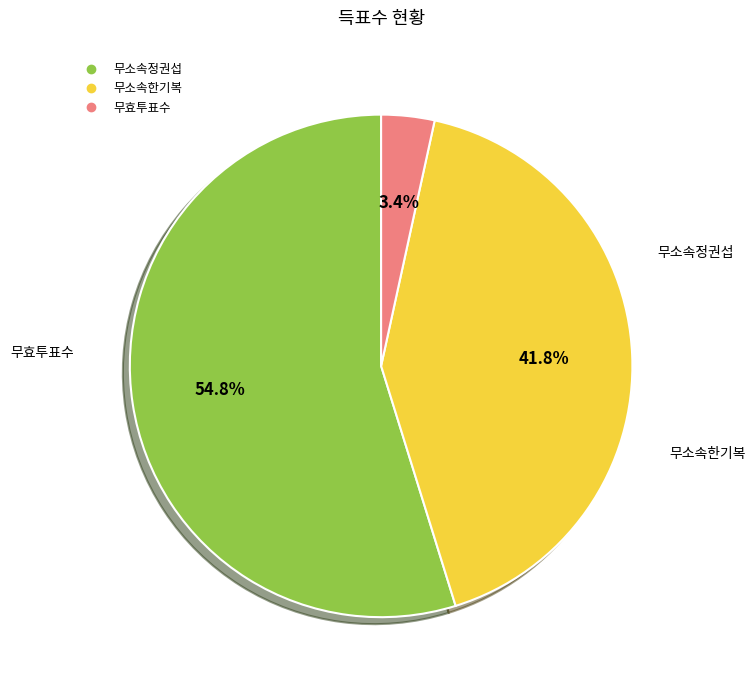

Is 무소속정권섭 the majority of the pie?

Yes